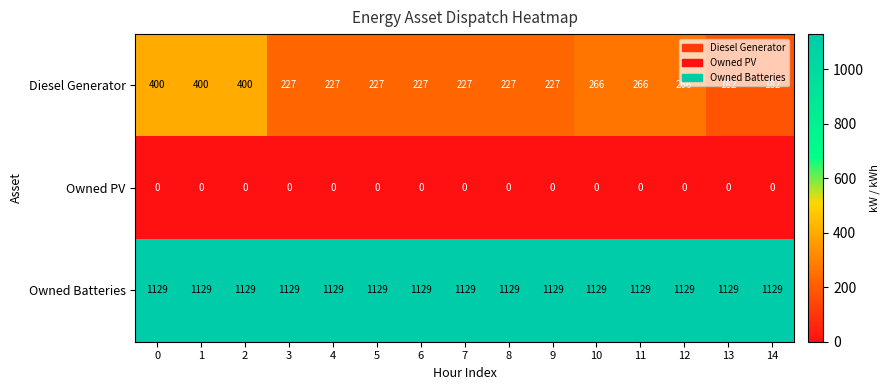

Read the Owned Batteries value at 4.

1129